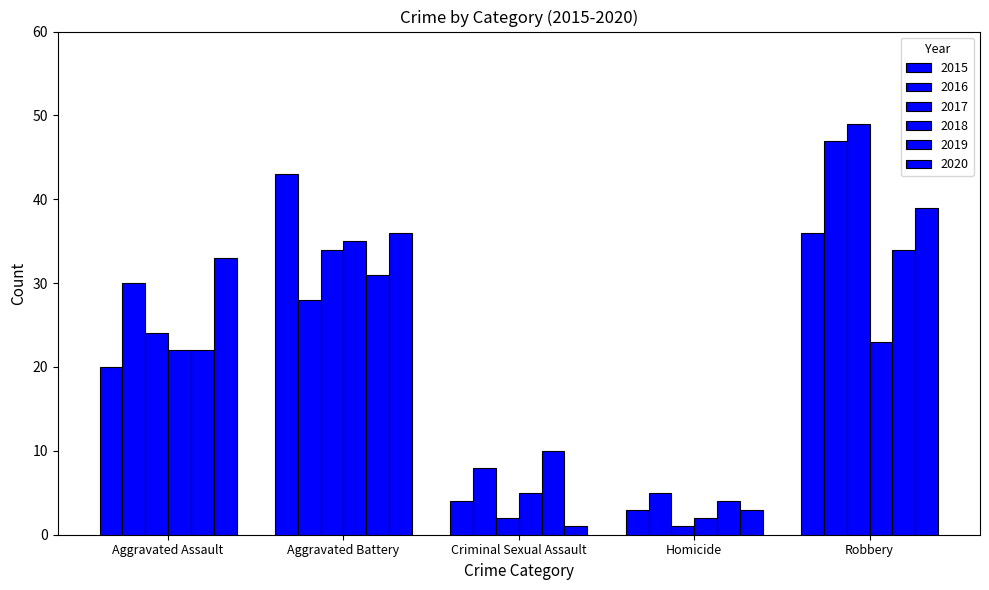

How many series are shown in this chart?

6